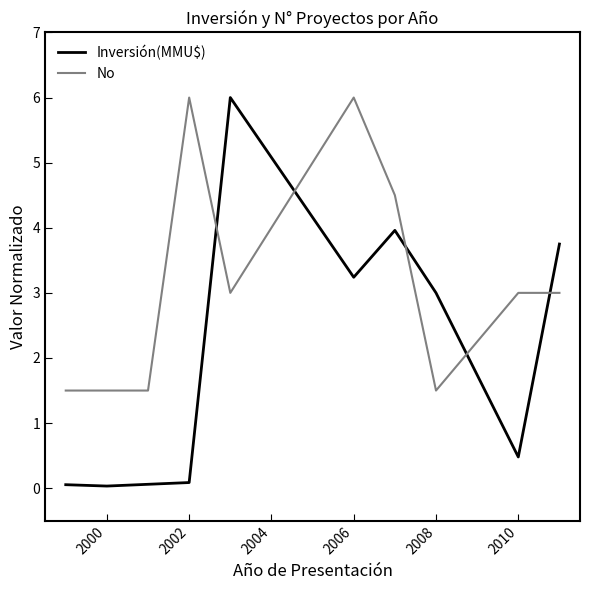

Which series has the widest spread of values?

Inversión(MMU$)